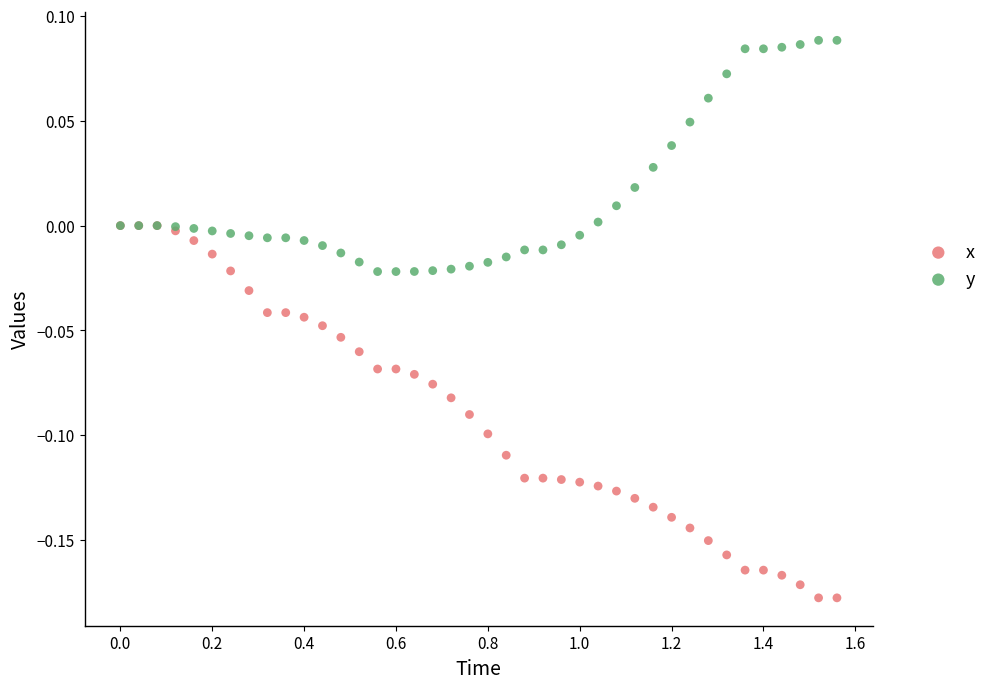

What are all the series names shown in the legend?

x, y